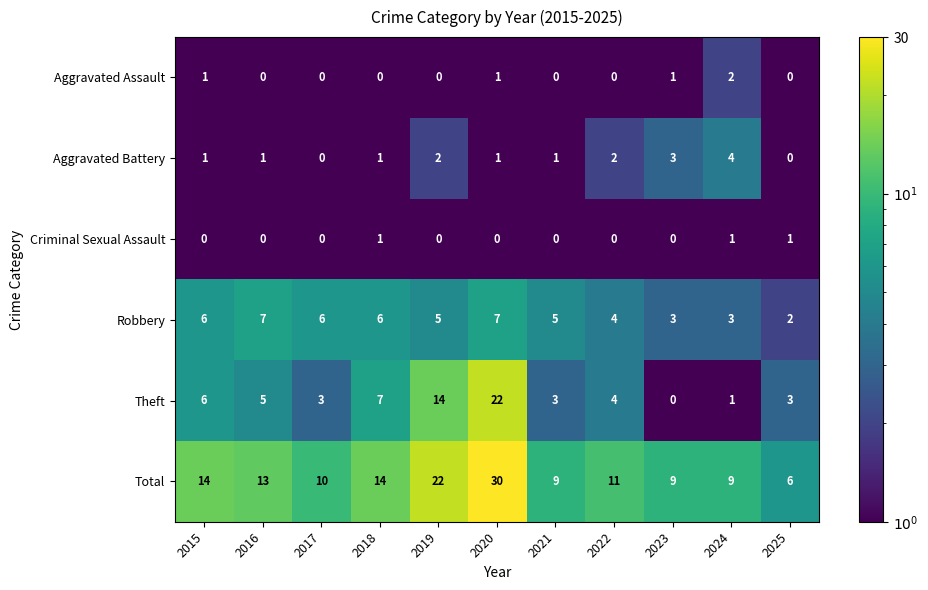

At how many categories does at least one series exceed 4?

11